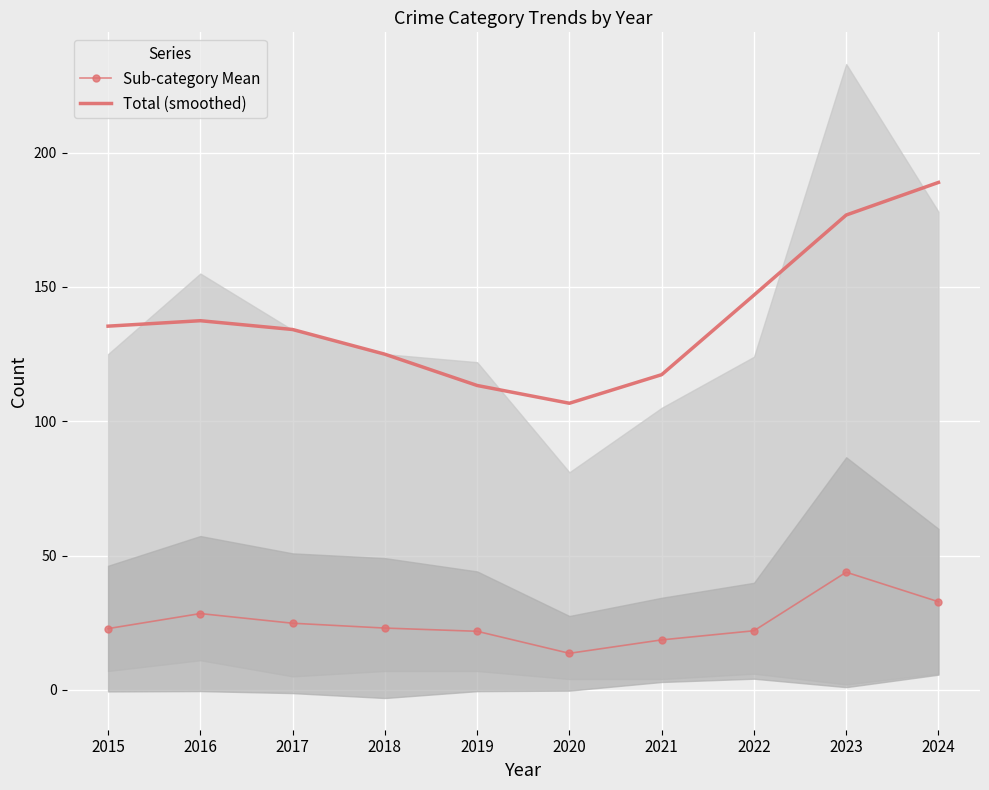

How many categories are shown in the chart?

10